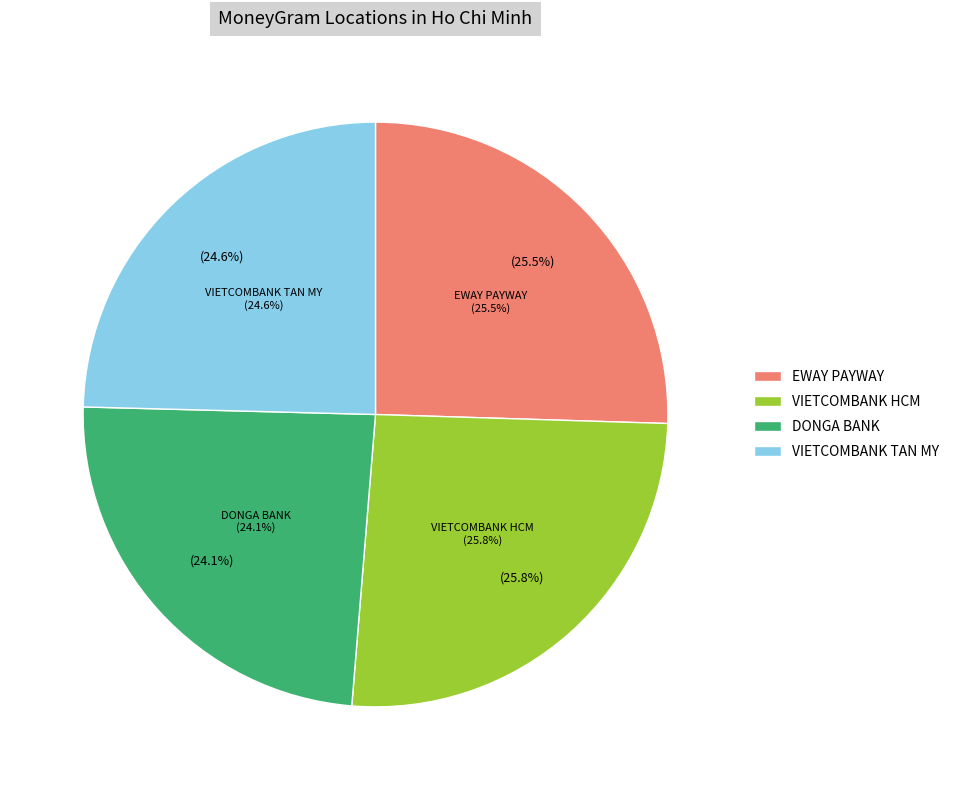

What portion of the pie excludes EWAY - PAYWAY - BEST WAY CORPORATION BRA?

74.5%